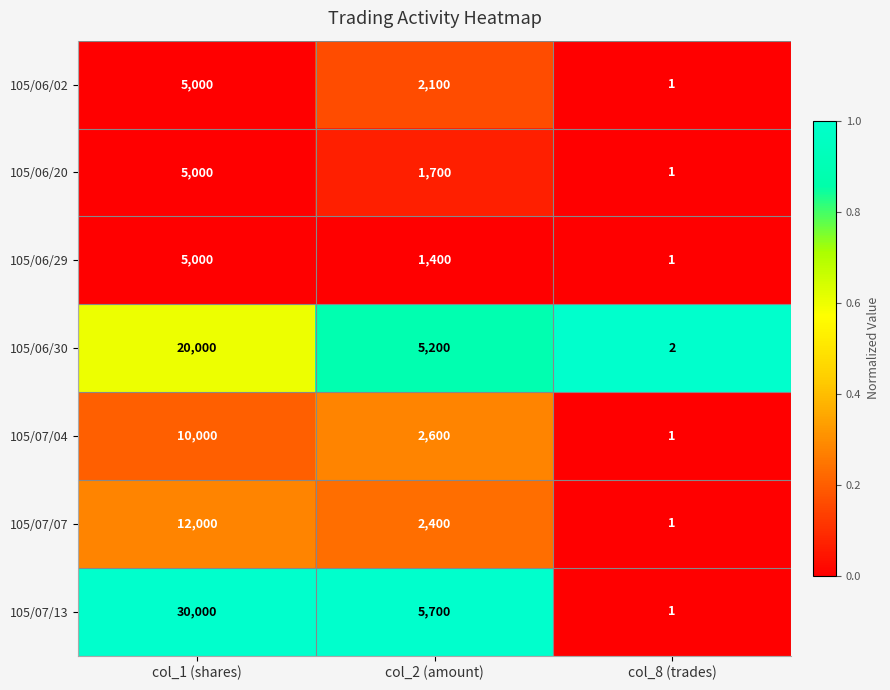

What is the maximum value shown in the chart?

30000